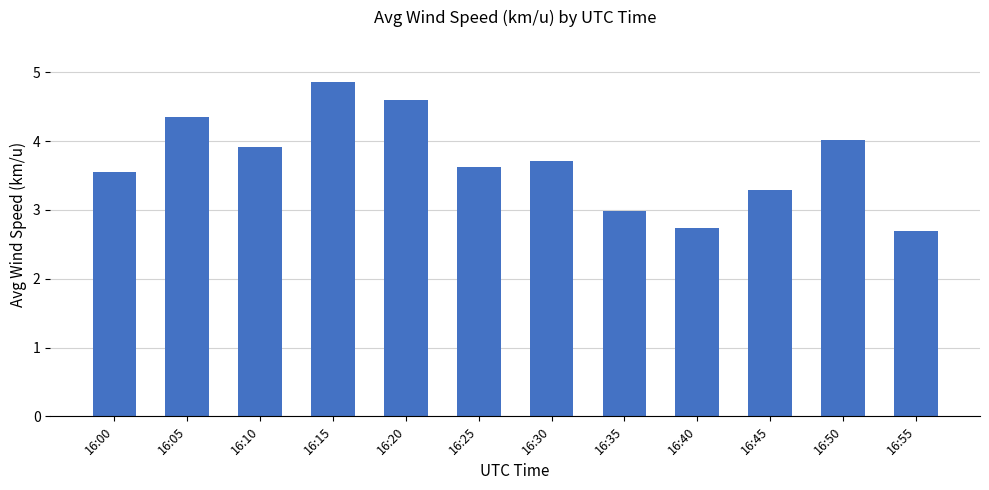

How many data points does each series have?

12